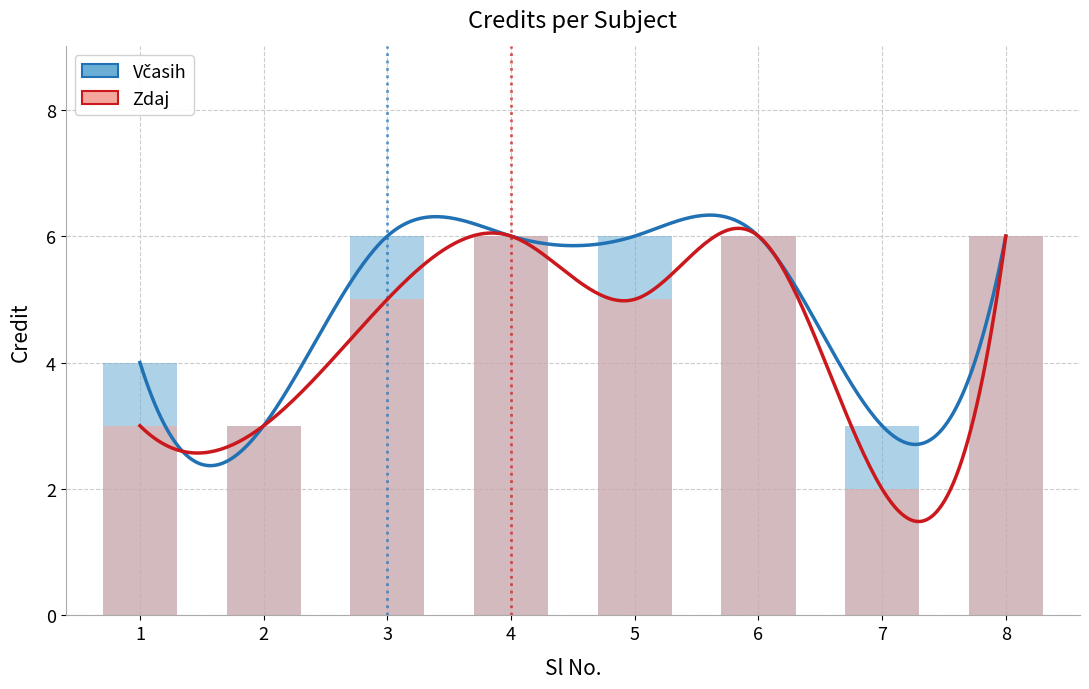

At which category does the chart reach its peak across all series?

3